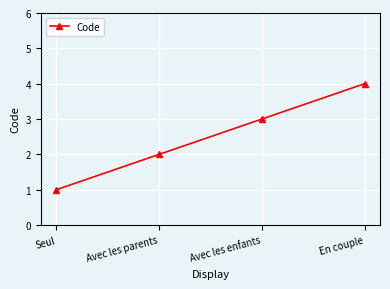

How many lines are shown in the chart?

1